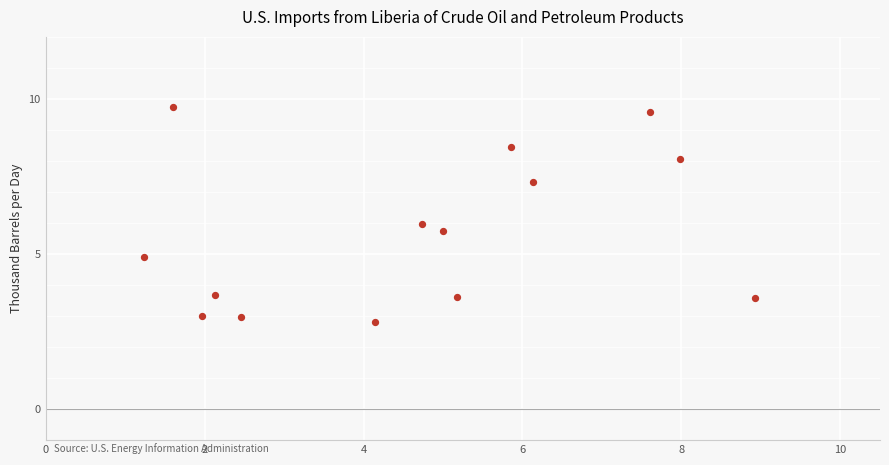

What is the range of X values (max minus min)?

7.7